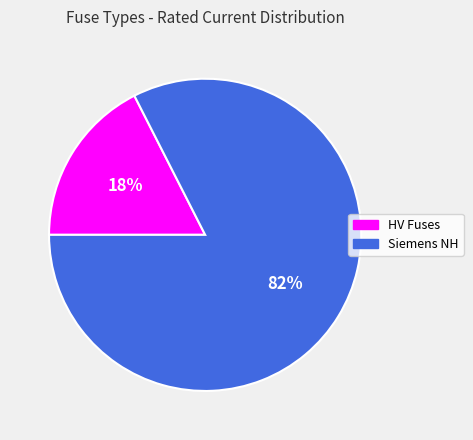

Is there a majority slice in this chart?

Yes